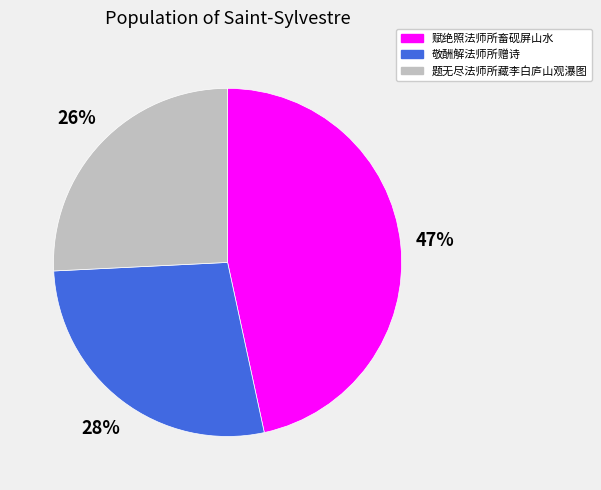

The 敬酬解法师所赠诗 slice represents 22% of the pie. True or false?

False